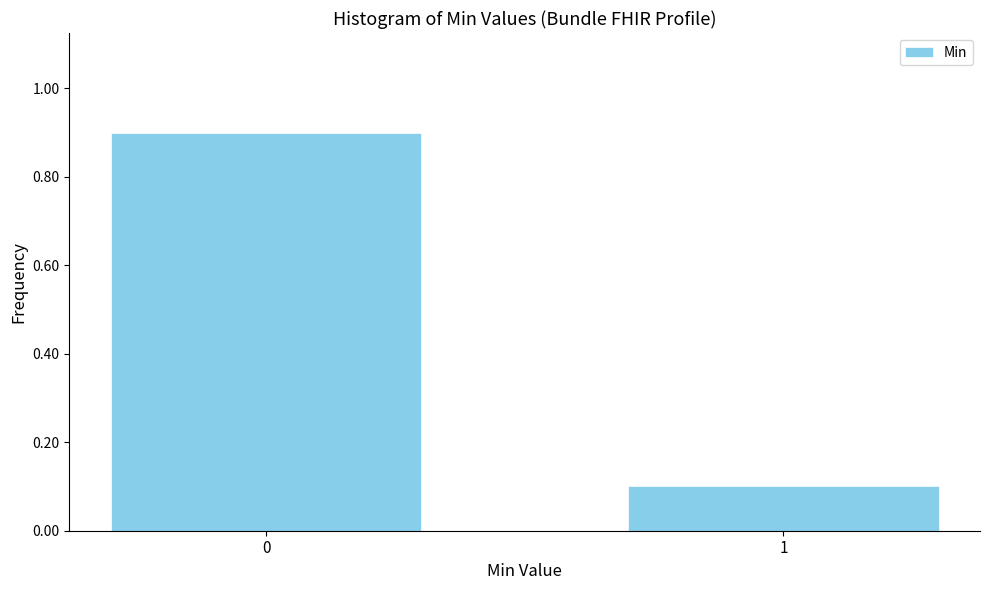

Reading left to right, transcribe all the data shown in this chart.

0.9	0.1